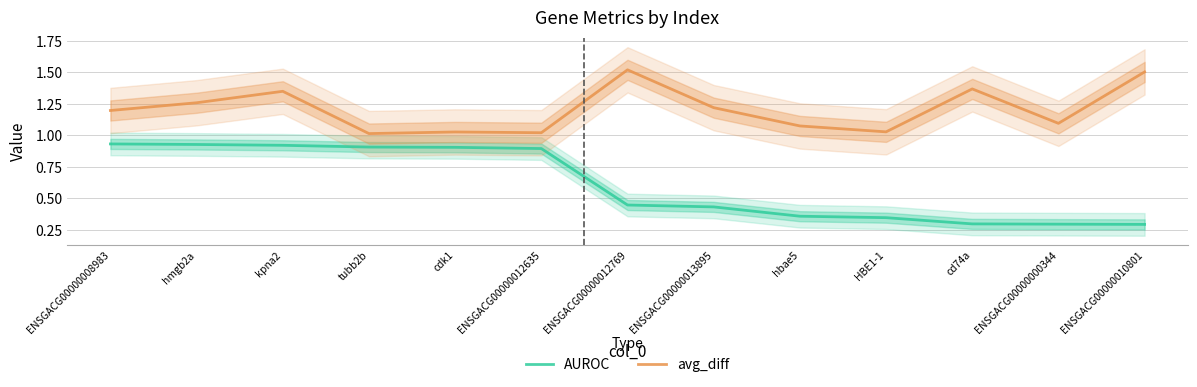

True or false: avg_diff and AUROC intersect in this chart.

False